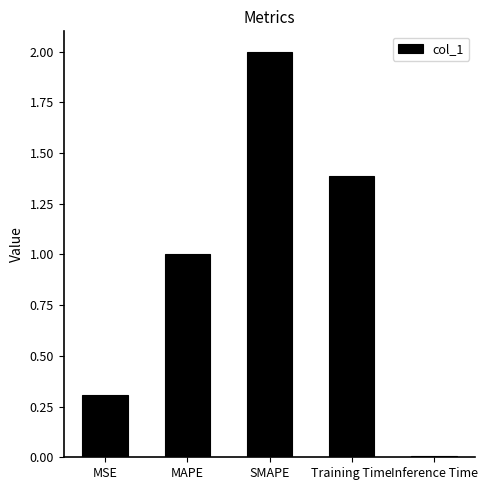

Where does the data first go above 1?

MAPE